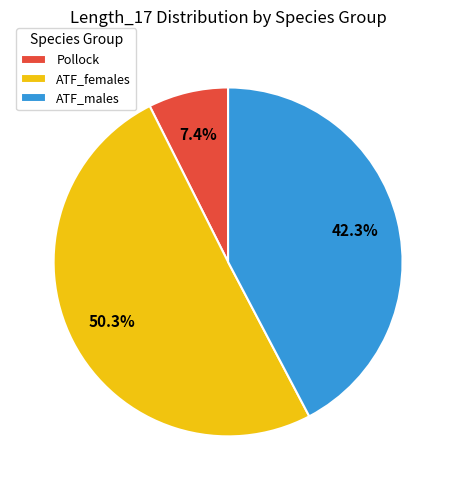

Which category has the biggest portion of the pie?

ATF_females